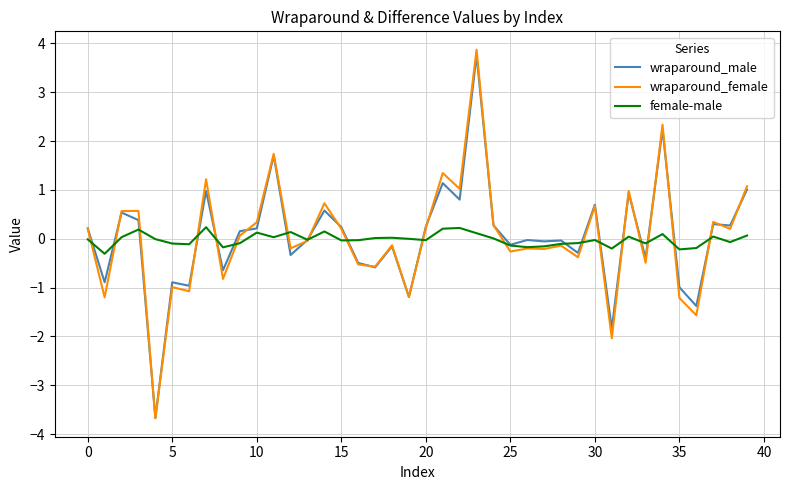

What is the highest value of the wraparound_female series?

3.9